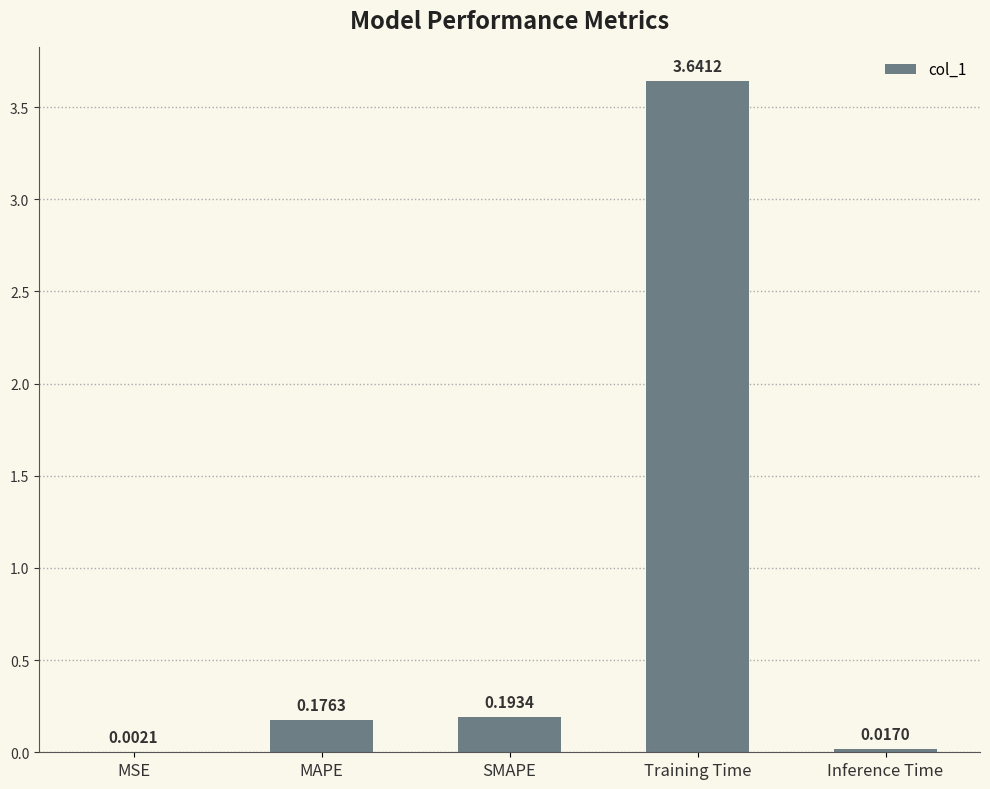

At which label is the value closest to 1?

SMAPE